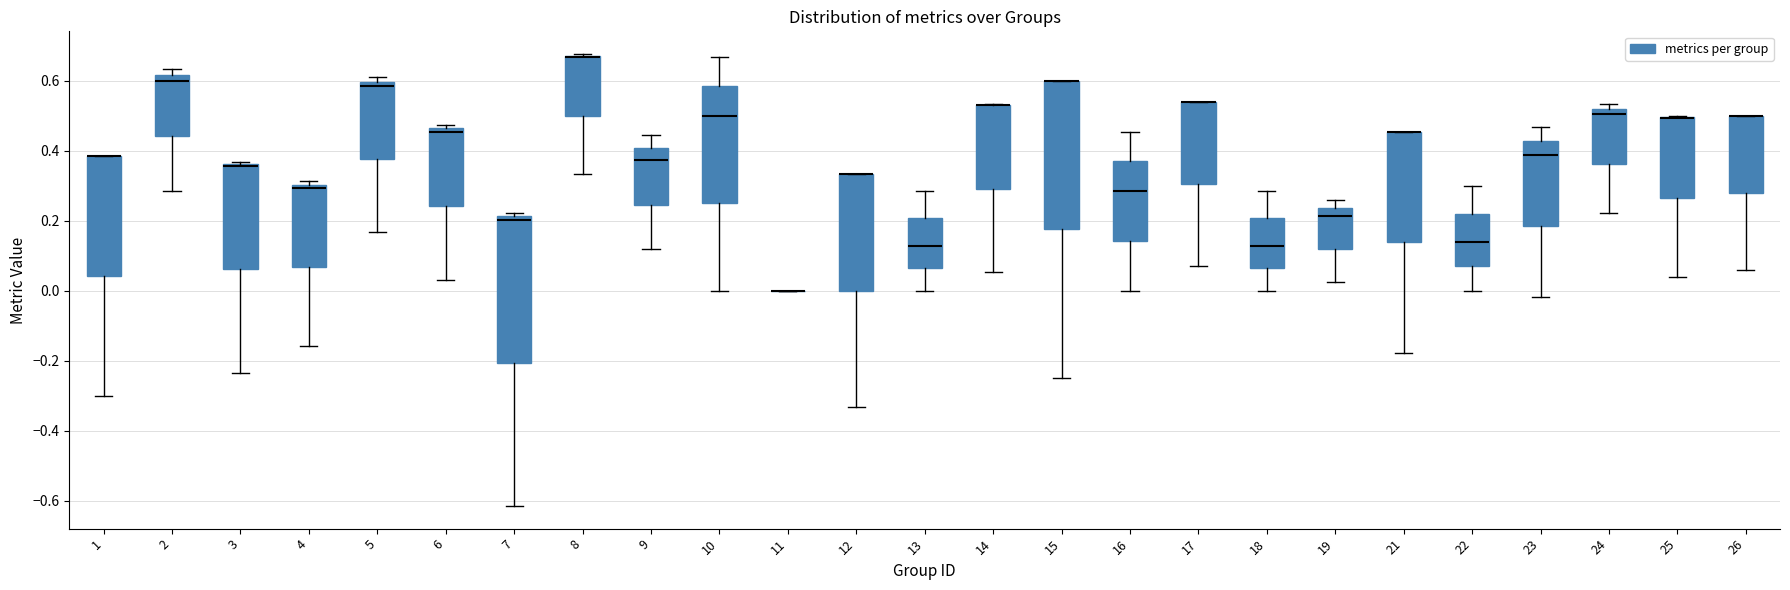

Reading left to right, transcribe this box plot: for each box, give where its median line is, the range the box spans, and where its two whiskers end, as read against the y-axis. The values are not printed on the chart, so give them approximately, as read against the axis.

1: median 0.38 (drawn on the box's upper edge), box 0.04 to 0.38, whiskers -0.30 to 0.38
2: median 0.60, box 0.44 to 0.62, whiskers 0.28 to 0.64
3: median 0.36 (drawn on the box's upper edge), box 0.06 to 0.36, whiskers -0.24 to 0.36
4: median 0.30 (just below the box's upper edge), box 0.06 to 0.30, whiskers -0.16 to 0.32
5: median 0.58, box 0.38 to 0.60, whiskers 0.16 to 0.62
6: median 0.46 (just below the box's upper edge), box 0.24 to 0.46, whiskers 0.02 to 0.48
7: median 0.20, box -0.20 to 0.22, whiskers -0.62 to 0.22 (just above the box's upper edge)
8: median 0.66 (drawn on the box's upper edge), box 0.50 to 0.68, whiskers 0.34 to 0.68
9: median 0.38, box 0.24 to 0.40, whiskers 0.12 to 0.44
10: median 0.50, box 0.26 to 0.58, whiskers 0.00 to 0.66
11: box collapsed to a line at 0.00, whiskers 0.00 to 0.00
12: median 0.34 (drawn on the box's upper edge), box 0.00 to 0.34, whiskers -0.34 to 0.34
13: median 0.12, box 0.06 to 0.20, whiskers 0.00 to 0.28
14: median 0.52 (drawn on the box's upper edge), box 0.30 to 0.54, whiskers 0.06 to 0.54
15: median 0.60 (drawn on the box's upper edge), box 0.18 to 0.60, whiskers -0.24 to 0.60
16: median 0.28, box 0.14 to 0.36, whiskers 0.00 to 0.46
17: median 0.54 (drawn on the box's upper edge), box 0.30 to 0.54, whiskers 0.08 to 0.54
18: median 0.12, box 0.06 to 0.20, whiskers 0.00 to 0.28
19: median 0.22, box 0.12 to 0.24, whiskers 0.02 to 0.26
21: median 0.46 (drawn on the box's upper edge), box 0.14 to 0.46, whiskers -0.18 to 0.46
22: median 0.14, box 0.06 to 0.22, whiskers 0.00 to 0.30
23: median 0.38, box 0.18 to 0.42, whiskers -0.02 to 0.46
24: median 0.50, box 0.36 to 0.52, whiskers 0.22 to 0.54
25: median 0.50 (drawn on the box's upper edge), box 0.26 to 0.50, whiskers 0.04 to 0.50
26: median 0.50 (drawn on the box's upper edge), box 0.28 to 0.50, whiskers 0.06 to 0.50